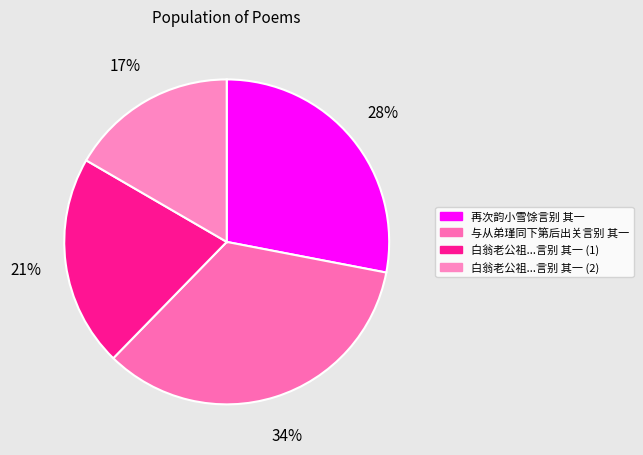

How many slices are in this pie chart?

4